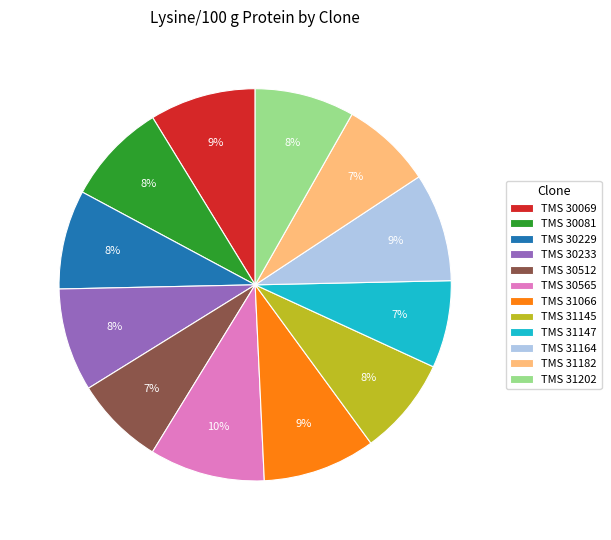

True or false: TMS 30233 accounts for 1% of the total.

False